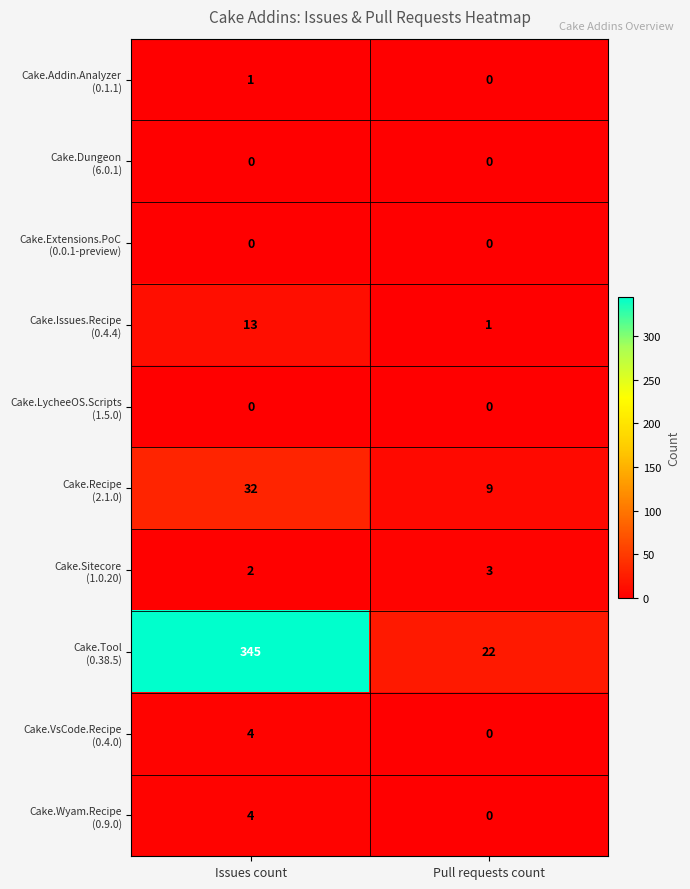

What is the total value across all series at Issues count?

401